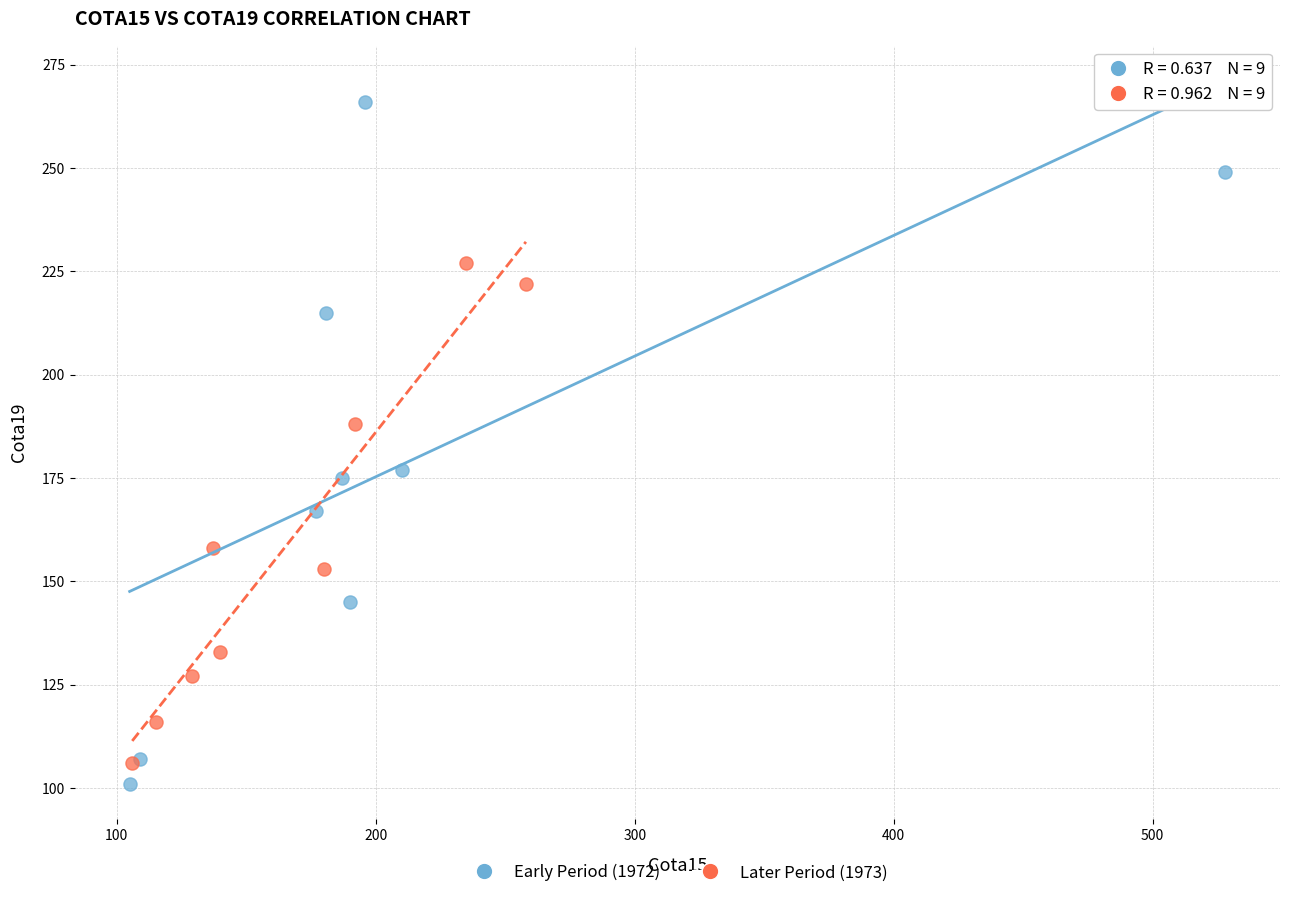

Which series has the widest spread of Y values?

Early Period (1972)